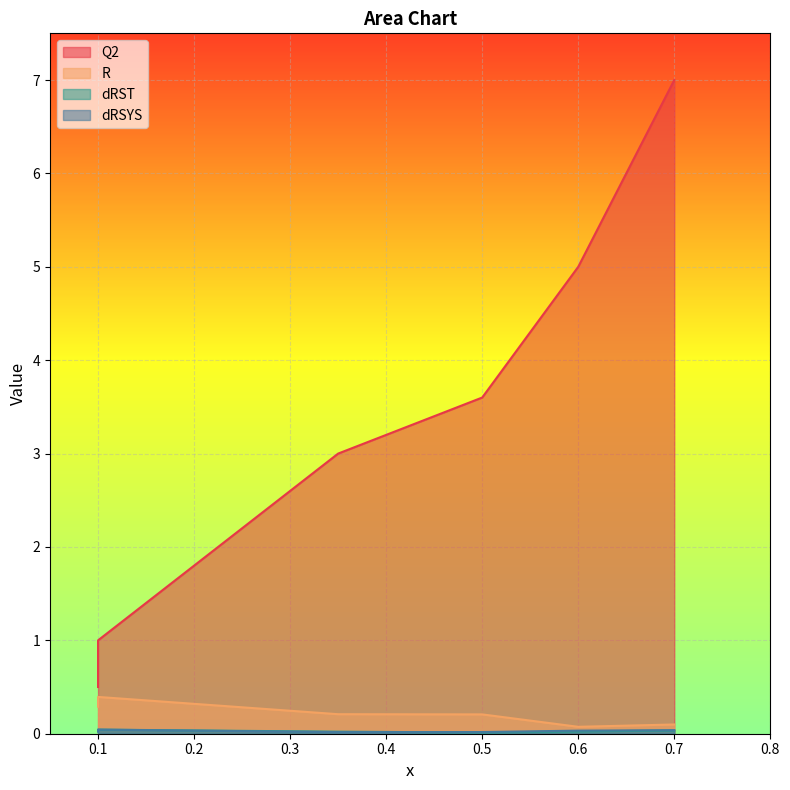

The value of dRSYS at 0.7 is 0.0. True or false?

True